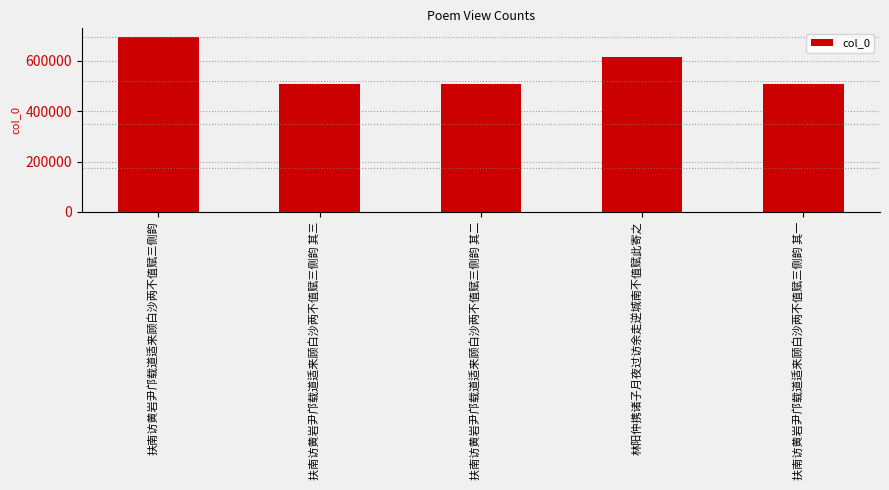

What is the approximate value at 扶南访黄岩尹邝载道适来顾白沙两不值赋三侧韵 其二, to the nearest 10?

509720